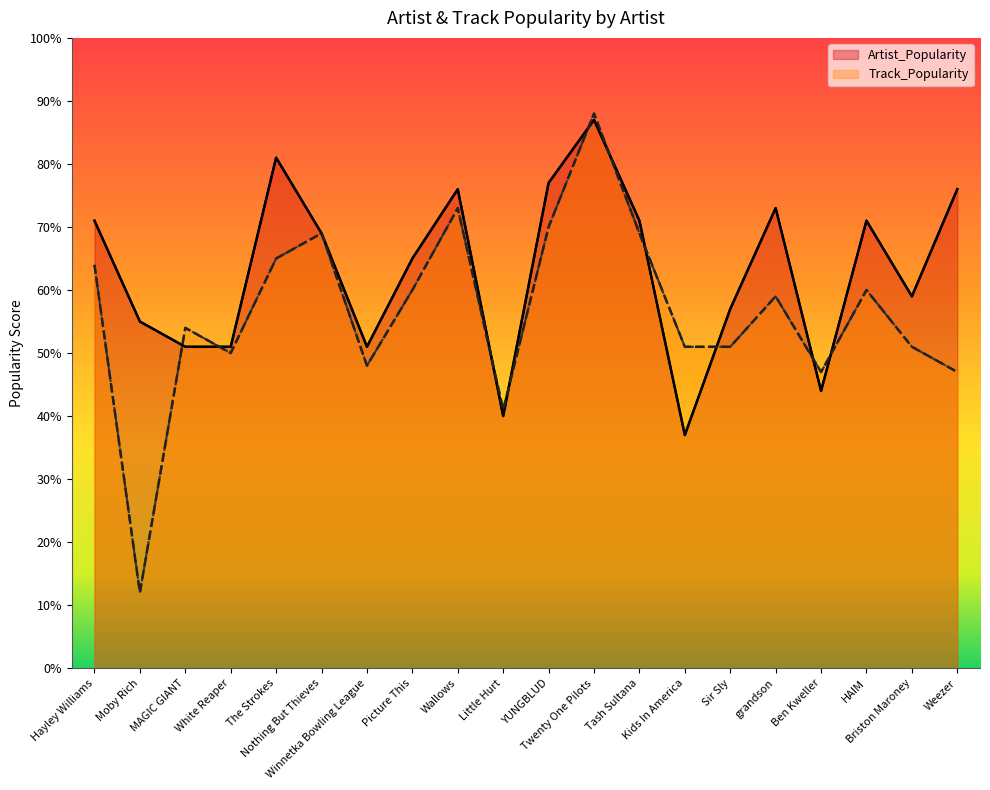

What are all the series names shown in the legend?

Artist_Popularity, Track_Popularity